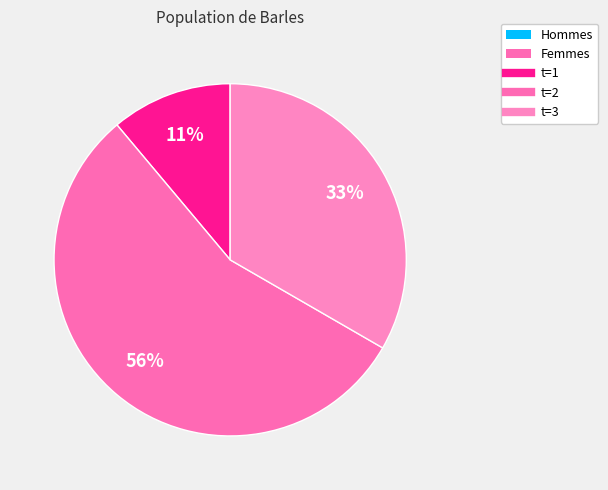

How many slices are in this pie chart?

3